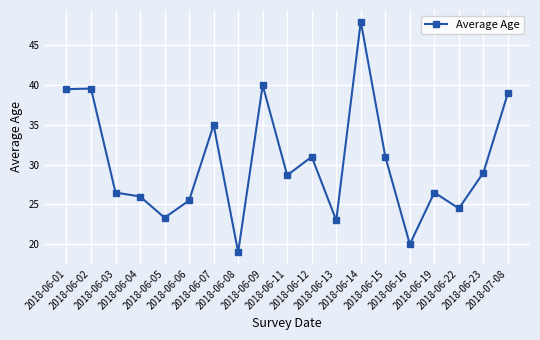

What is the difference between the second highest and minimum values?

21.0